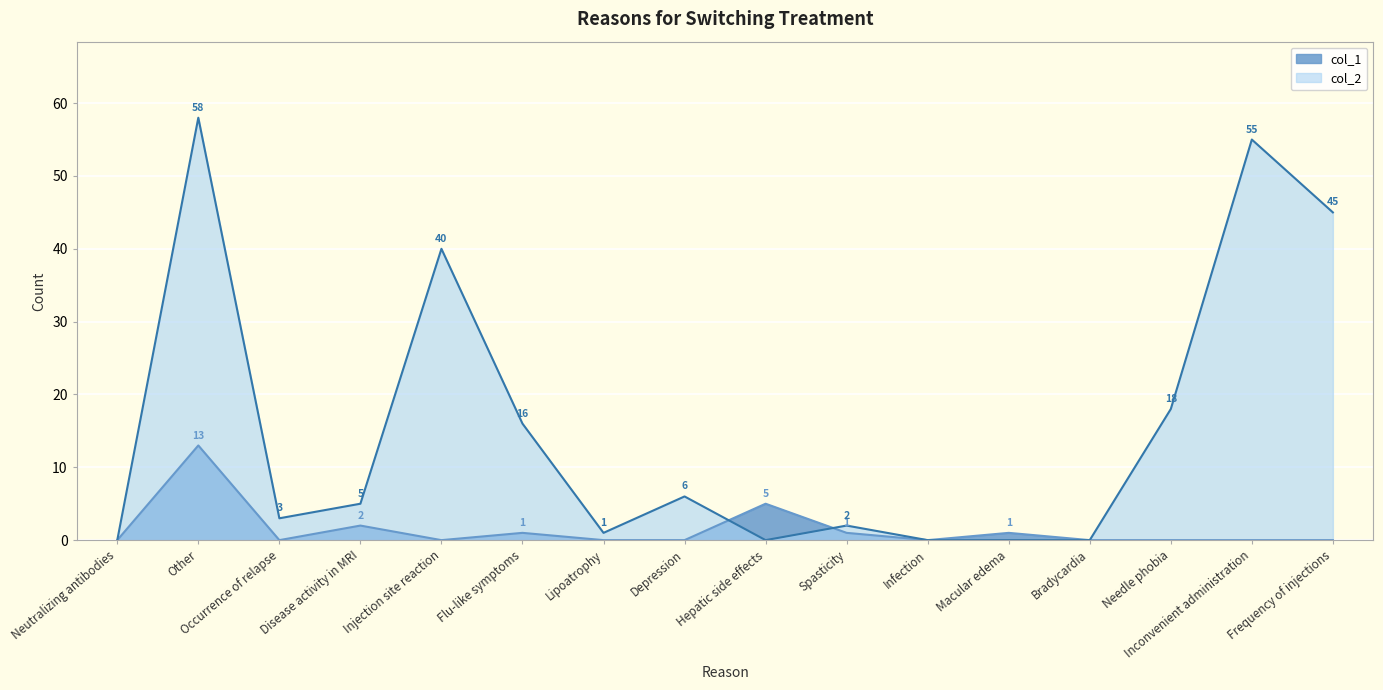

At which category is the sum across all series the highest?

Other